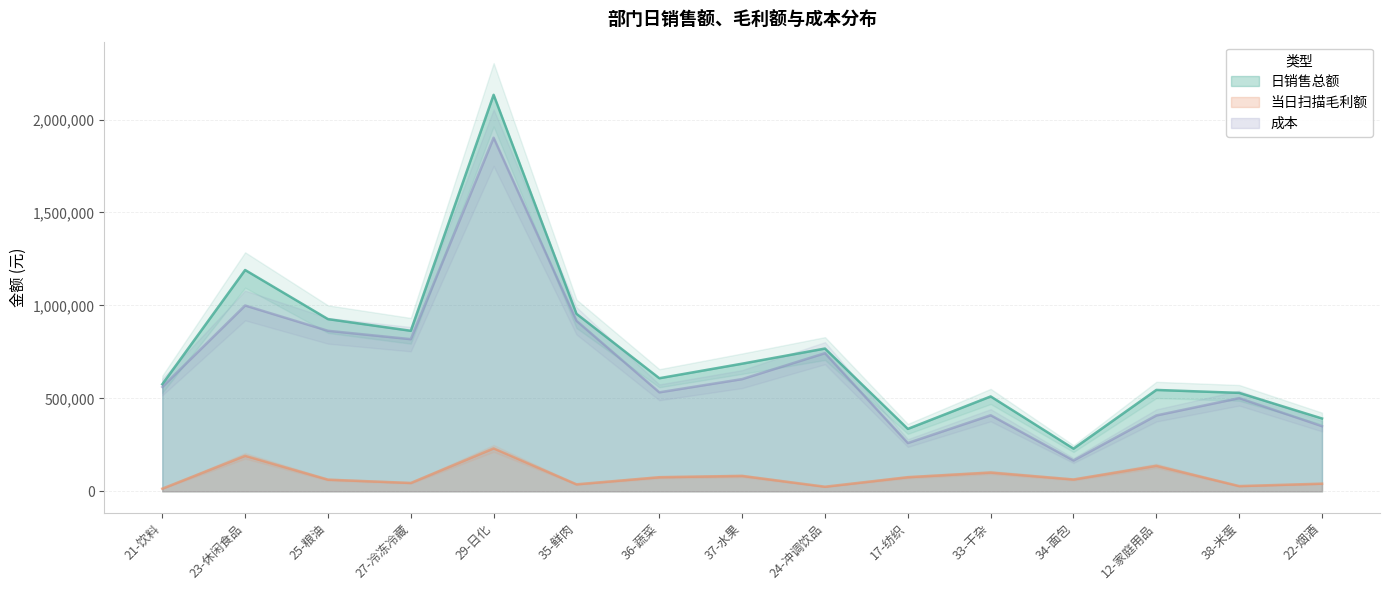

What is the sum of the 日销售总额 values at 34-面包 and 23-休闲食品?

1420150.9